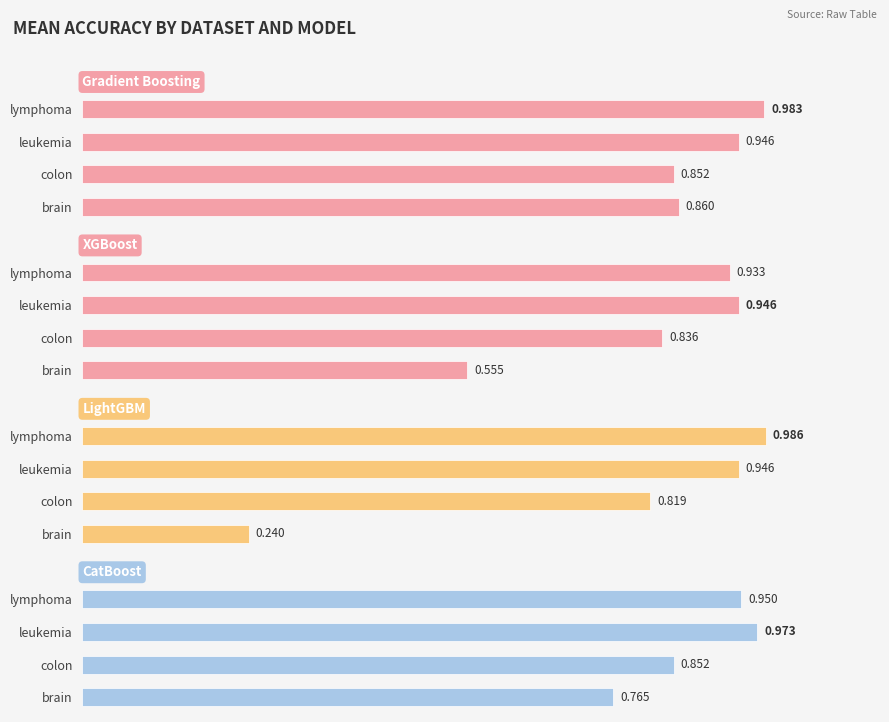

How many series are shown in this chart?

4